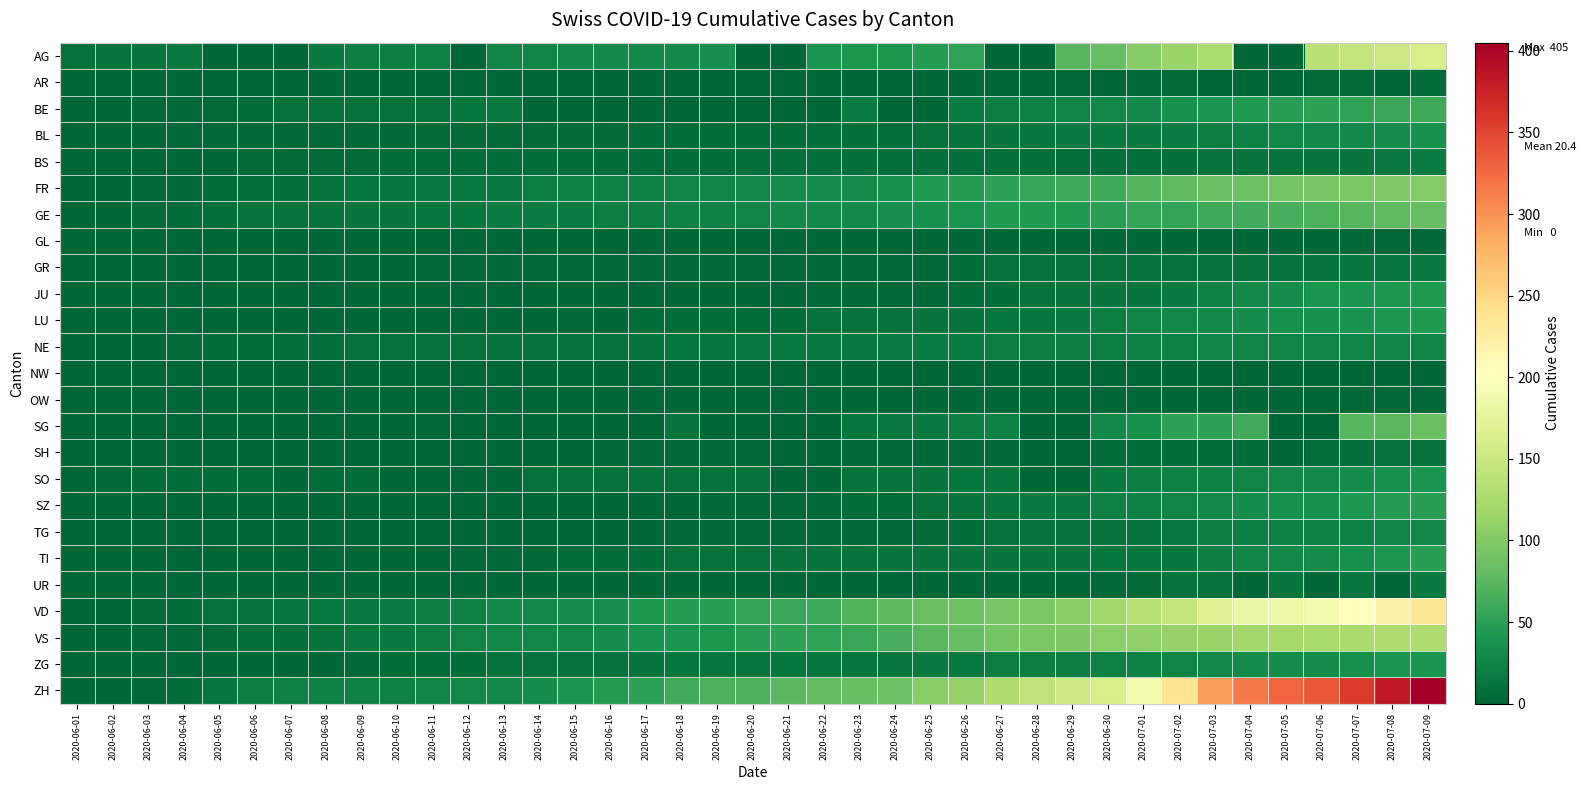

At how many categories does at least one series exceed 132?

12